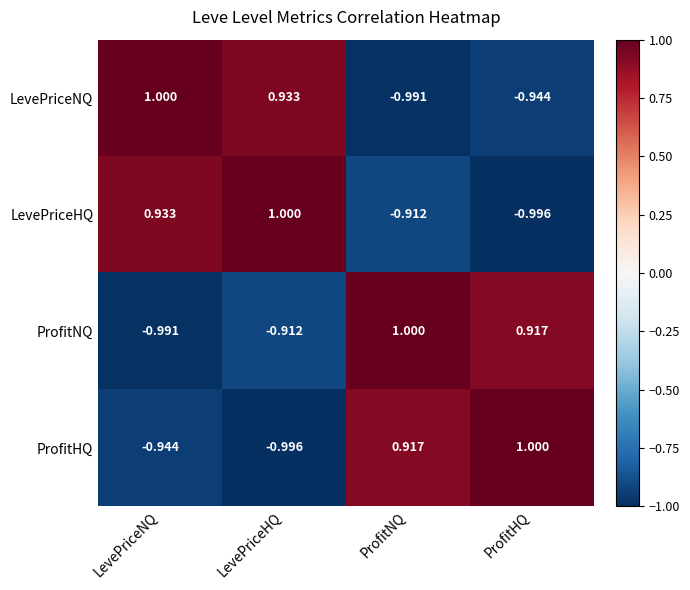

At which category is the sum across all series the highest?

LevePriceHQ